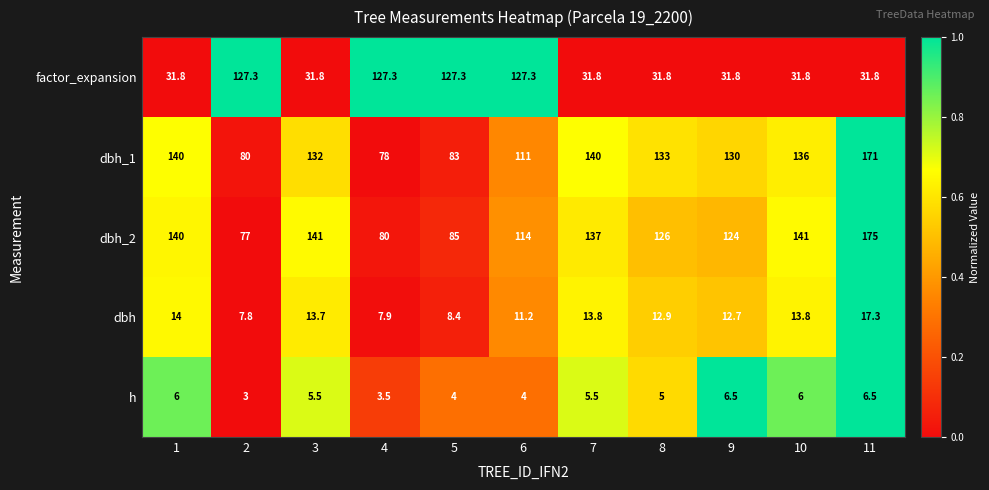

What is the difference between the factor_expansion values at 5 and 3?

95.5